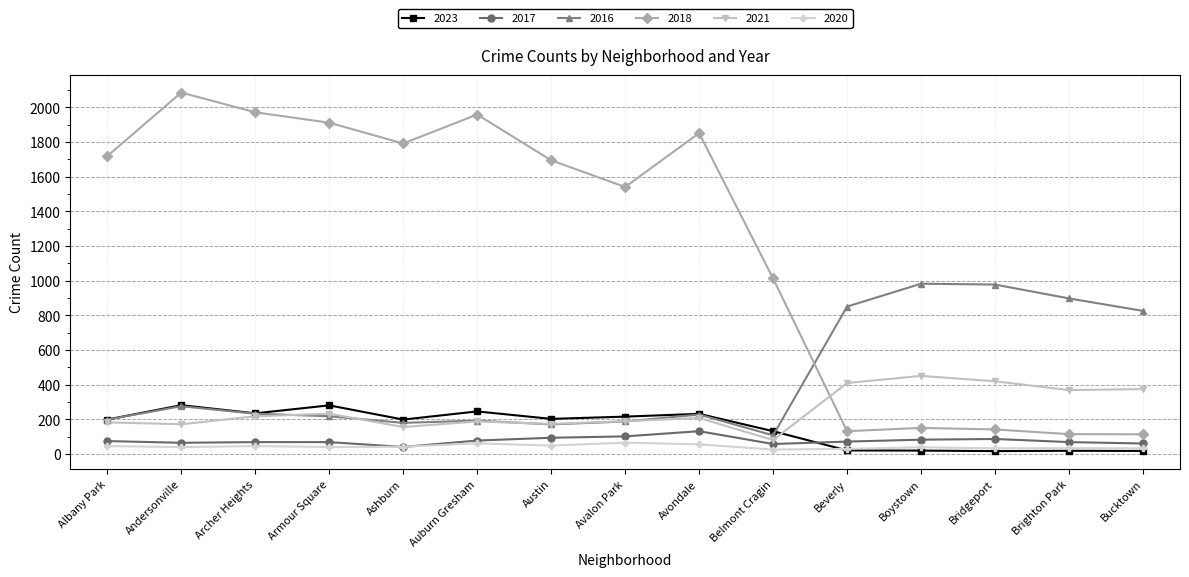

The value of 2023 at Avalon Park is 216. True or false?

True